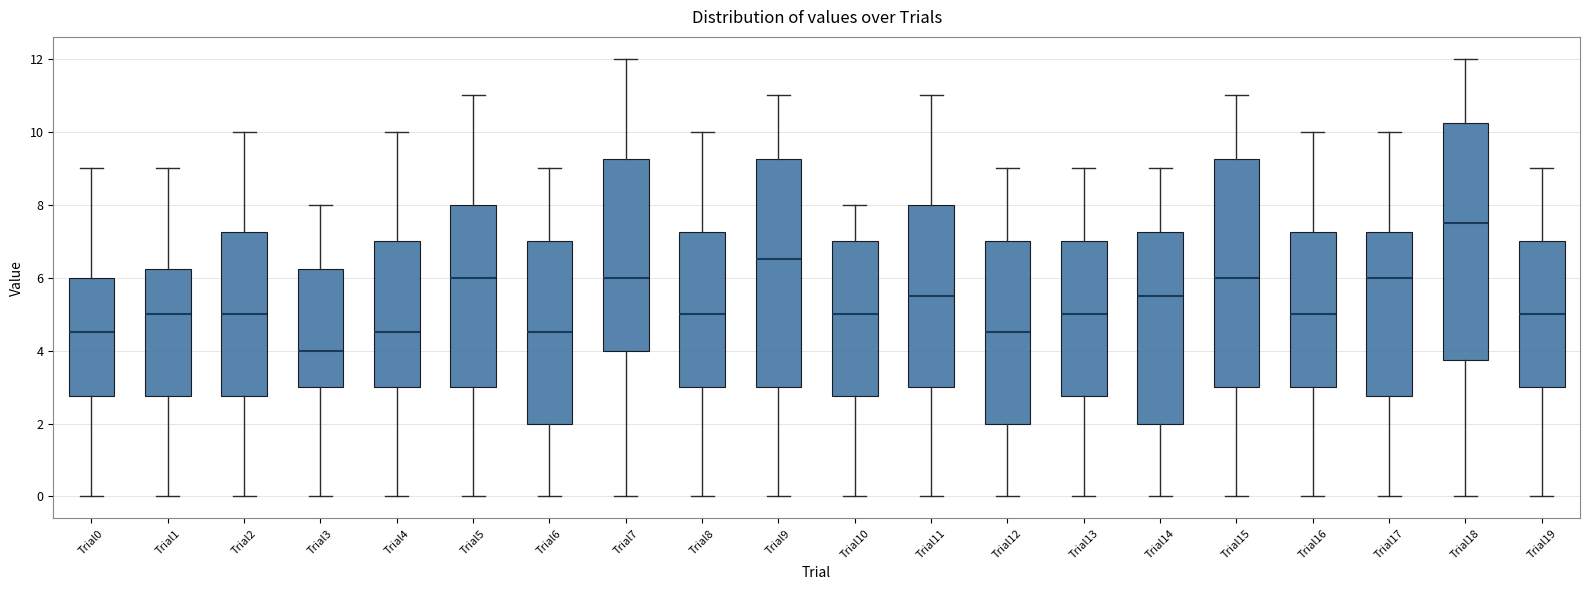

Comparing the boxes themselves (not the whiskers), which one is the tallest?

Trial18